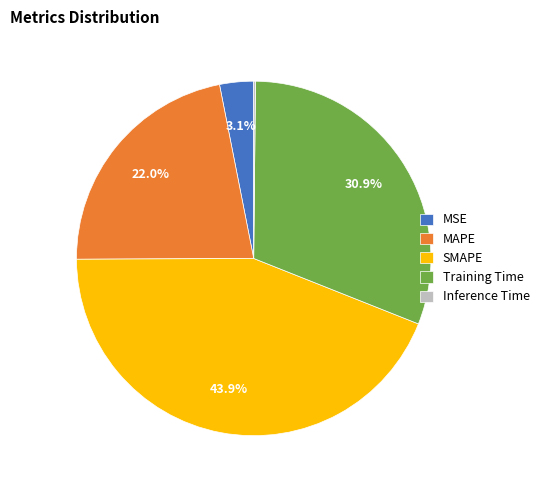

Which category has the biggest portion of the pie?

SMAPE